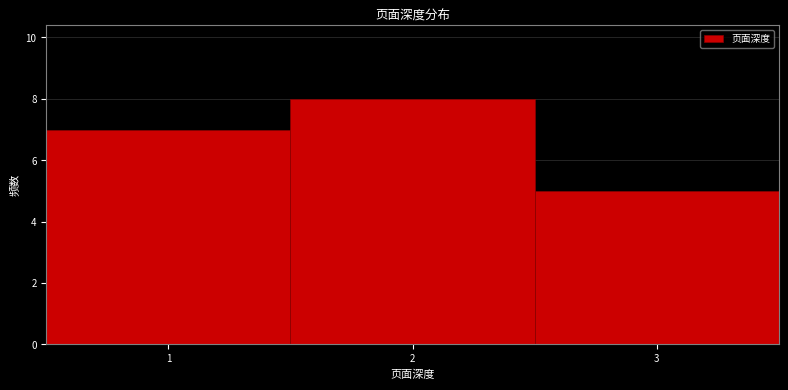

How tall is the bar that spans 0.5 to 1.5 on the x-axis? The values are not printed on the chart, so give them approximately, as read against the axis.

7